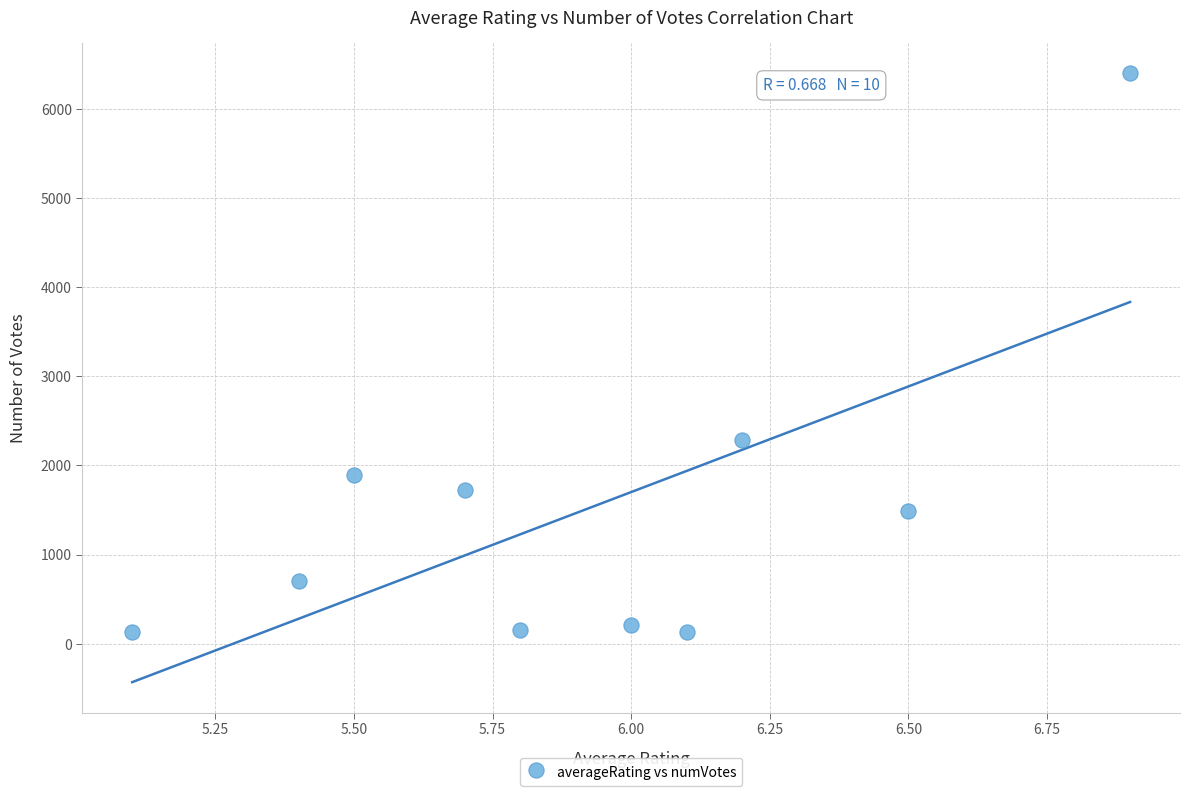

What Y value in the scatter plot is closest to 3262?

2289